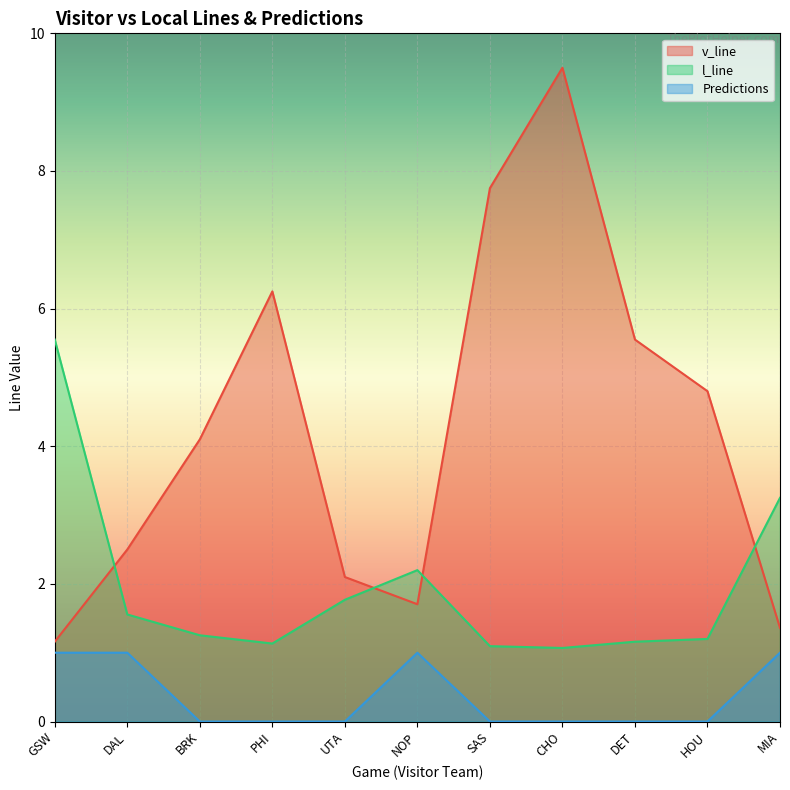

Is the value of v_line at BRK greater than the value of l_line at UTA?

Yes